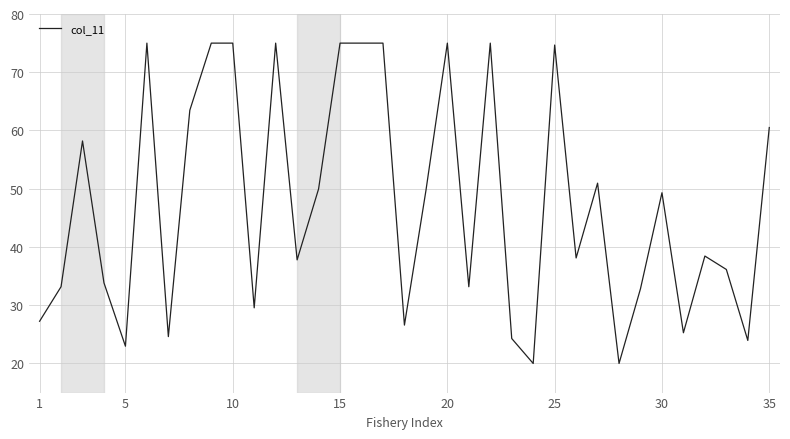

What is the minimum value shown in the chart?

20.0